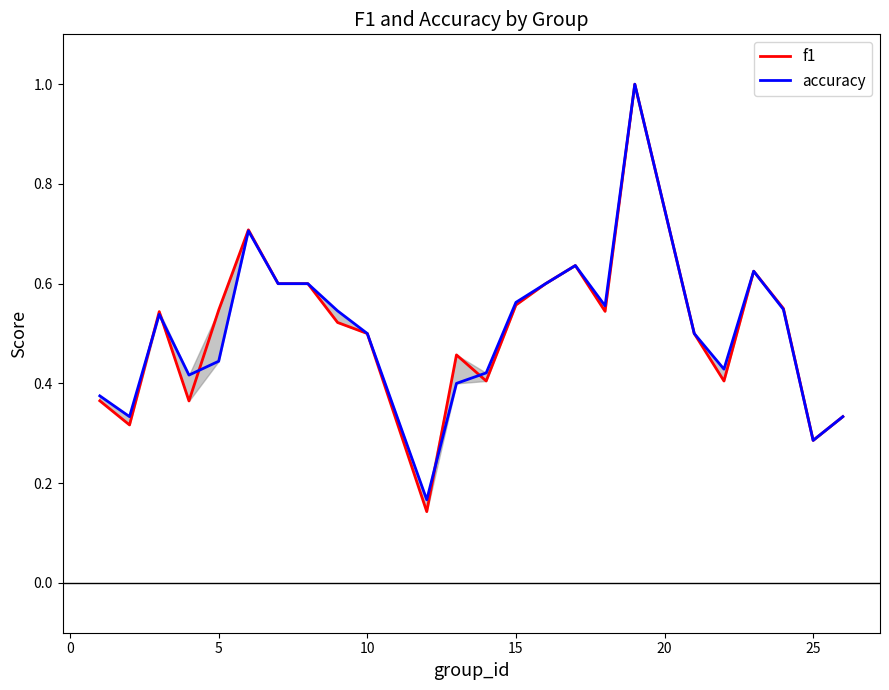

What is the sum of all f1 values?

12.1